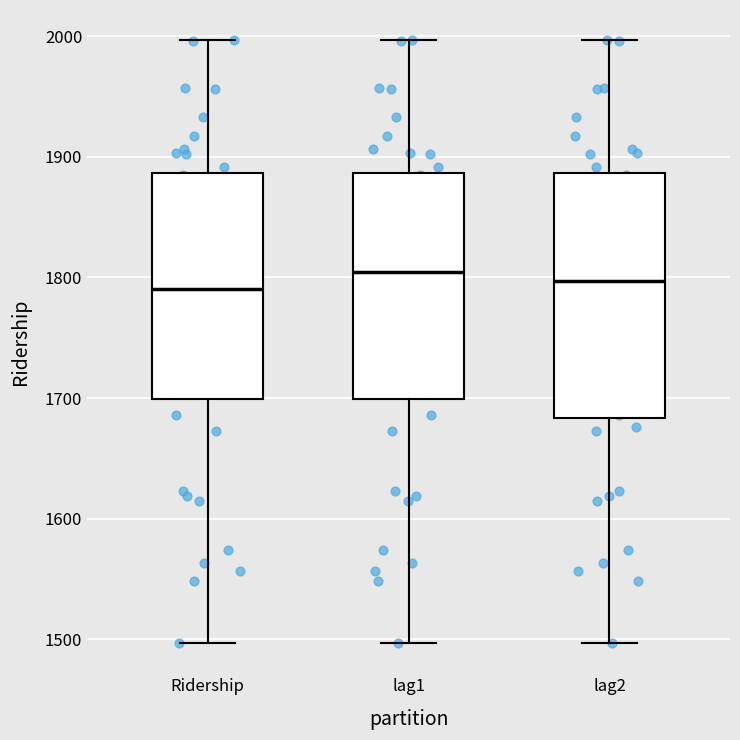

Reading left to right, transcribe this box plot: for each box, give where its median line is, the range the box spans, and where its two whiskers end, as read against the y-axis. The values are not printed on the chart, so give them approximately, as read against the axis.

Ridership: median 1790, box 1700 to 1890, whiskers 1500 to 2000
lag1: median 1800, box 1700 to 1890, whiskers 1500 to 2000
lag2: median 1800, box 1680 to 1890, whiskers 1500 to 2000